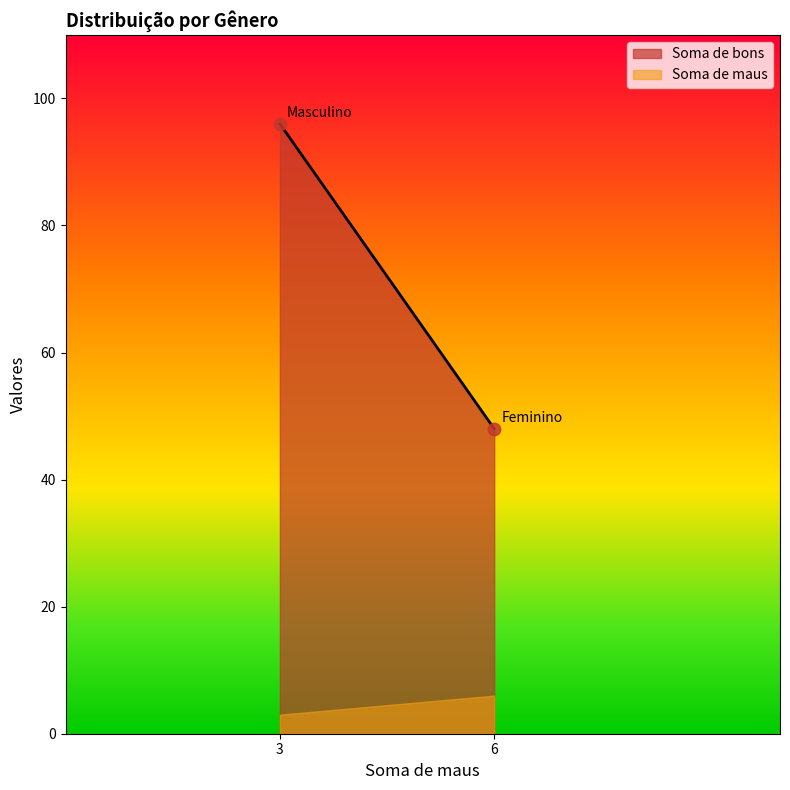

What is the range of Y values (max minus min)?

48